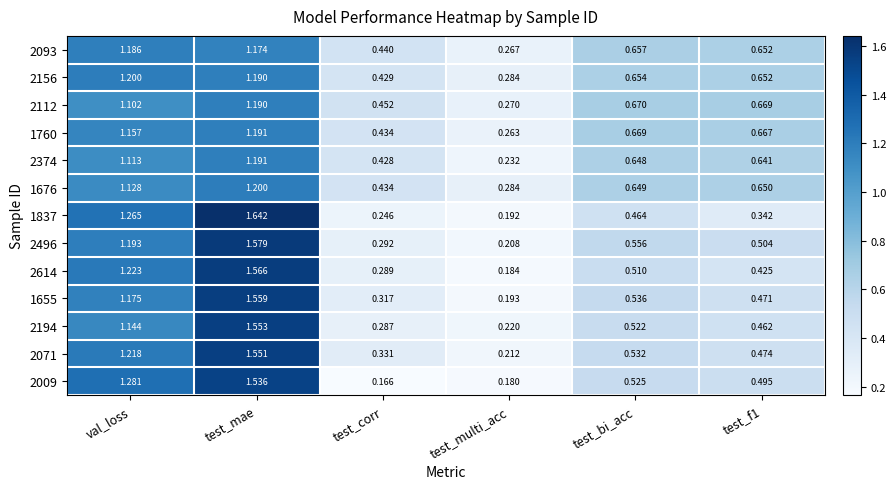

At which category is the sum across all series the highest?

test_mae